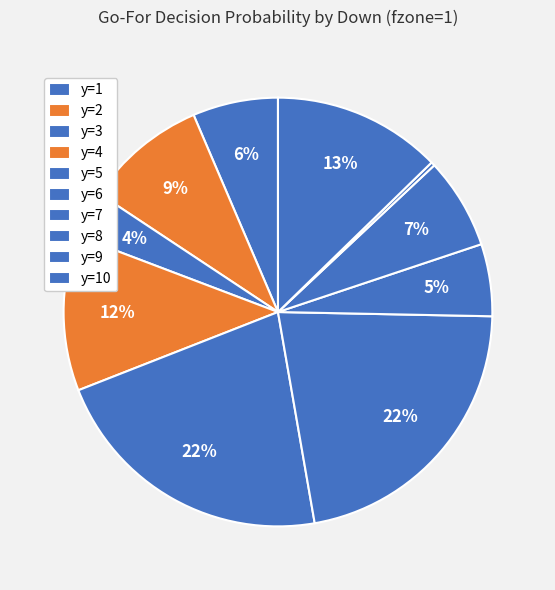

Count the number of slices in the pie.

10